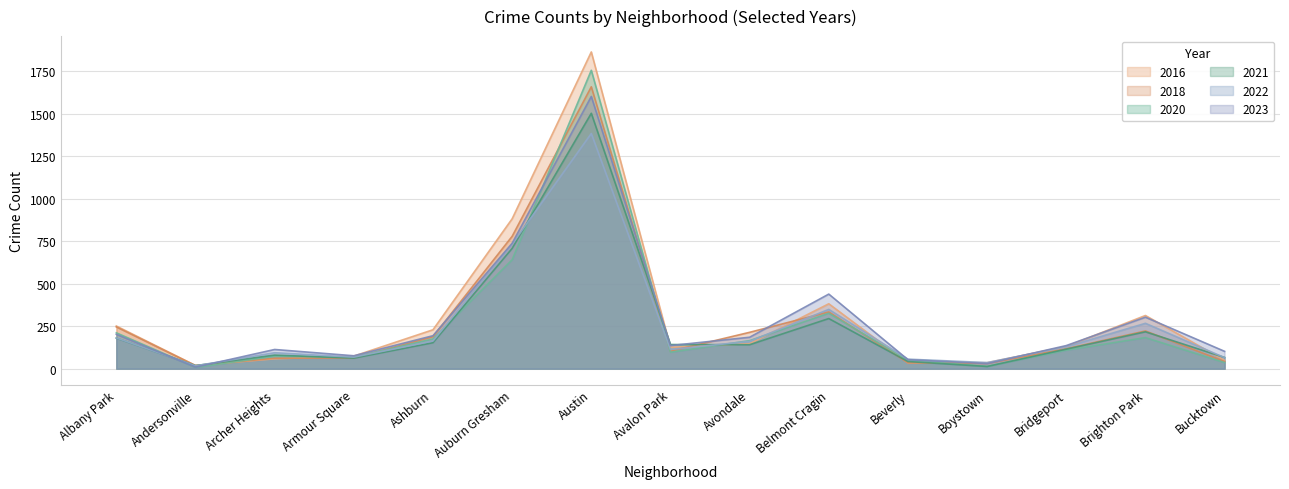

How many values in the 2022 series are below 129?

7